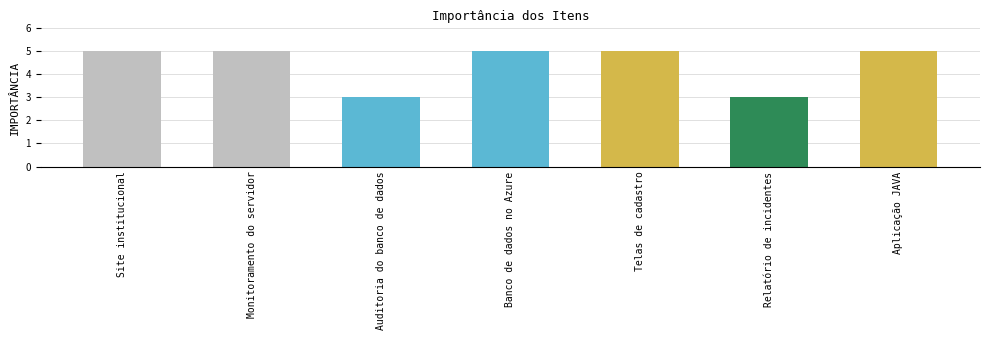

List the labels in order of value, smallest first.

Auditoria do banco de dados, Relatório de incidentes, Site institucional, Monitoramento do servidor, Banco de dados no Azure, Telas de cadastro, Aplicação JAVA